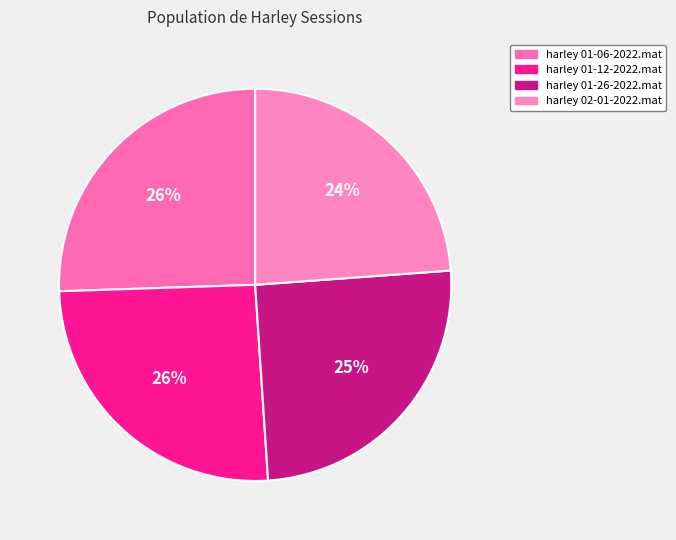

What percentage is the harley 01-06-2022.mat slice, to the nearest percent?

26%